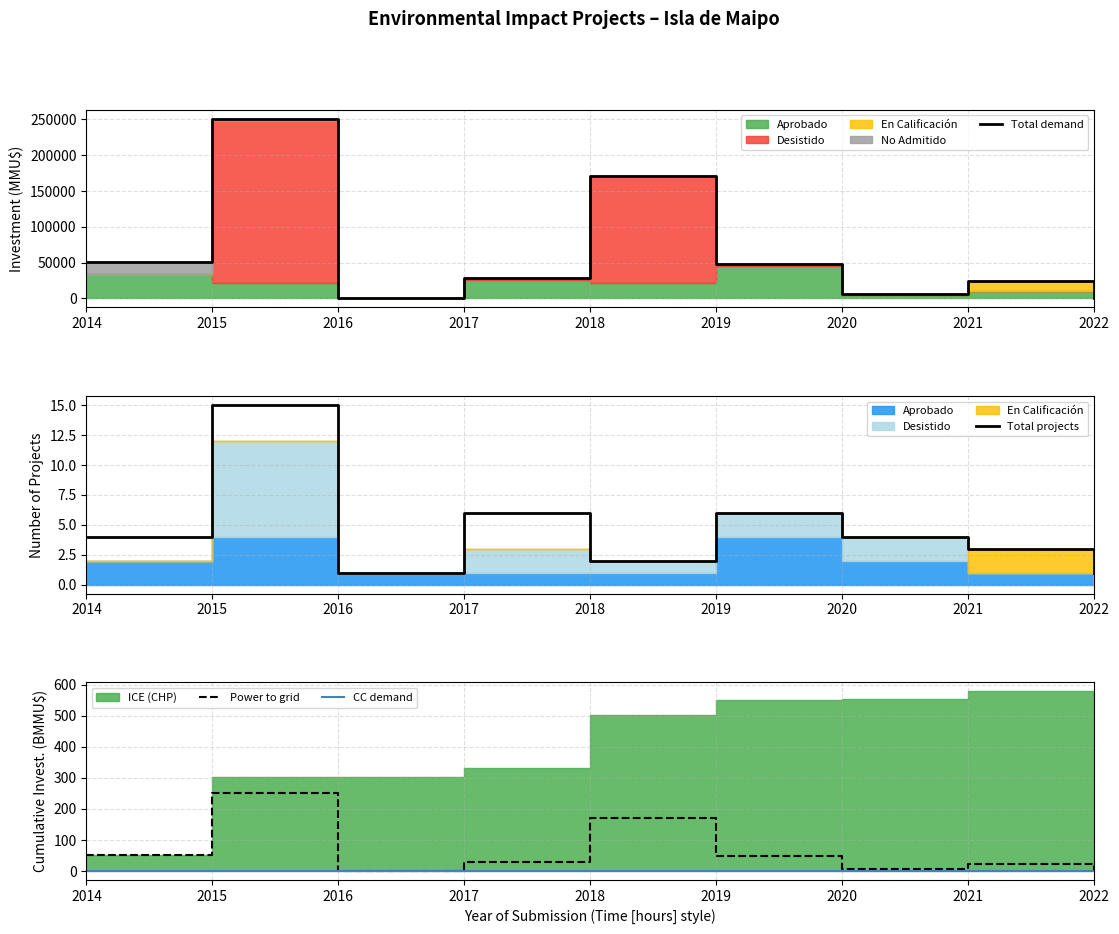

The Total demand series shows 263.0 at 2016. True or false?

True